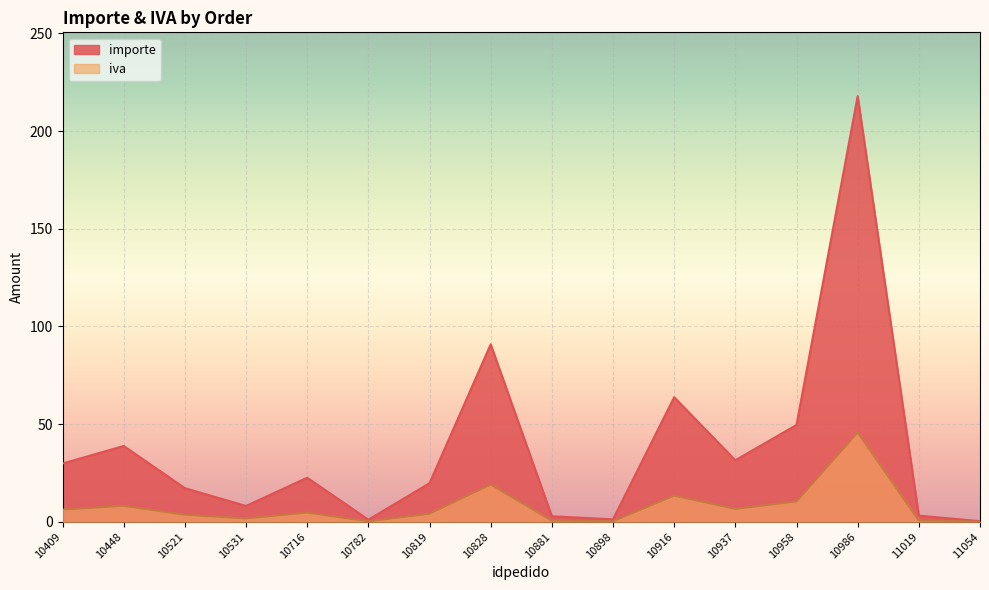

Which has a higher value, 10986 or 11019?

10986